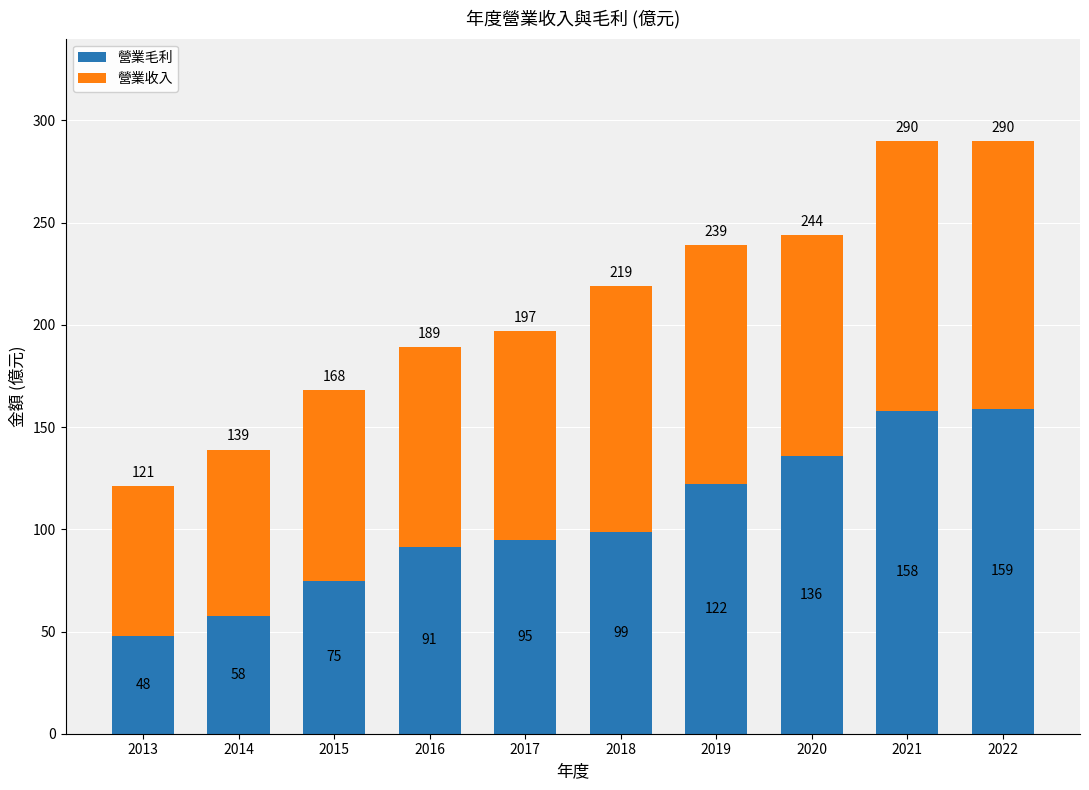

True or false: 營業毛利 has a value of 226.2 at 2020.

False